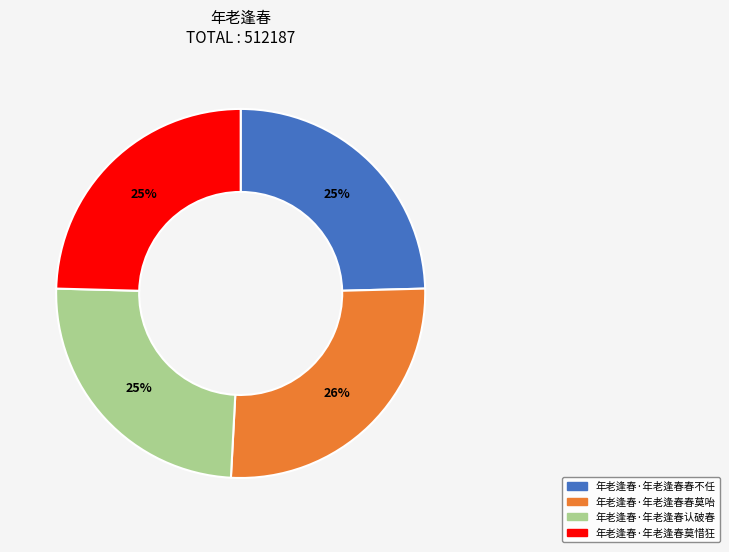

Is there any slice that represents more than half of the pie?

No